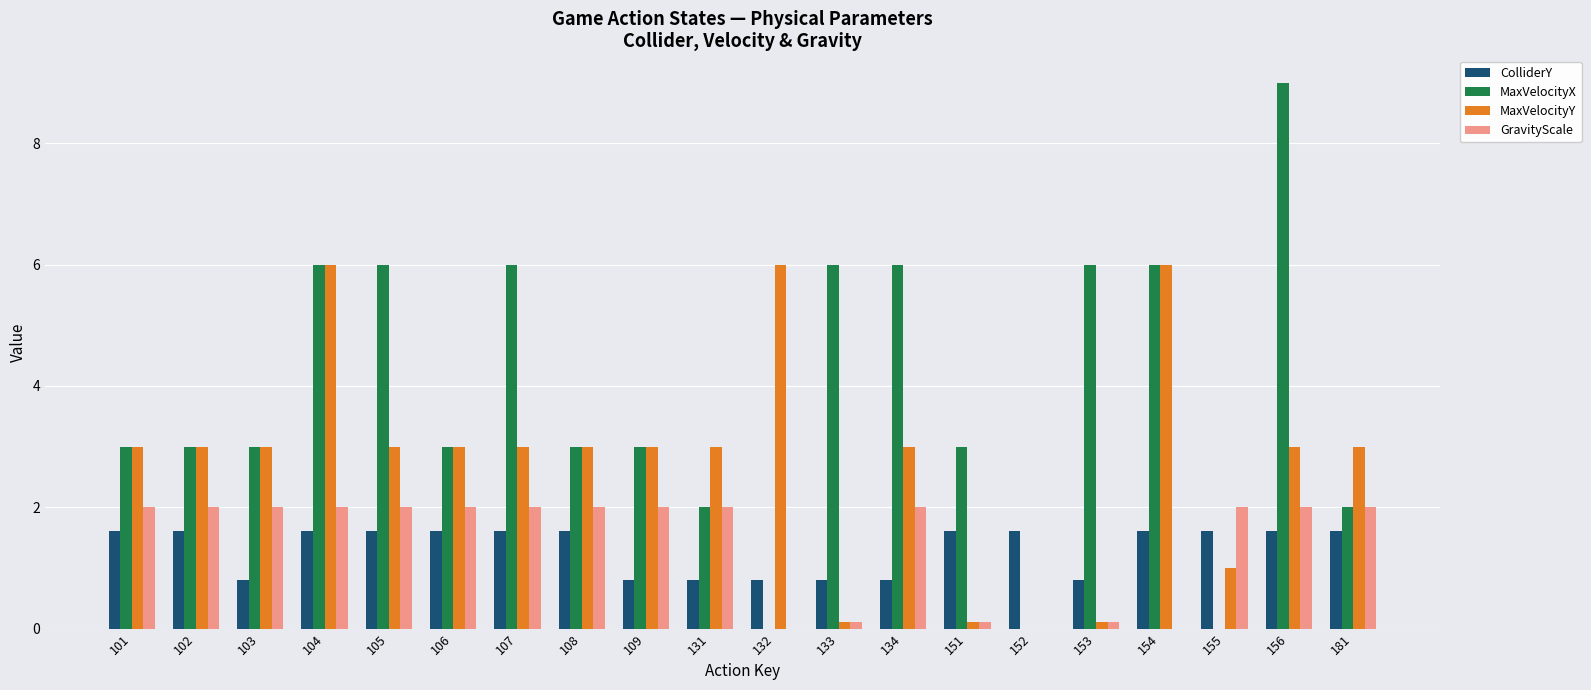

What is the average value of the ColliderY series?

1.3